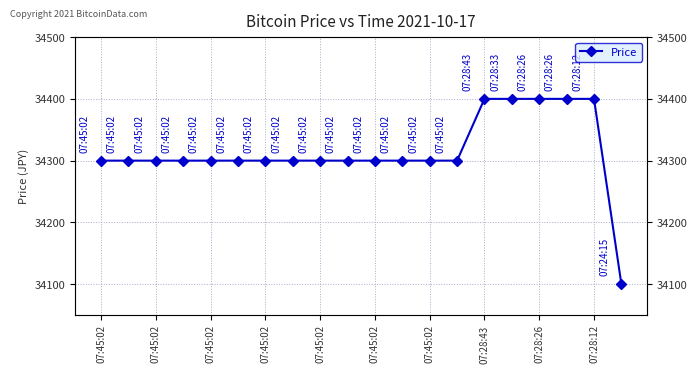

Is this an area chart (filled region under the line)?

No